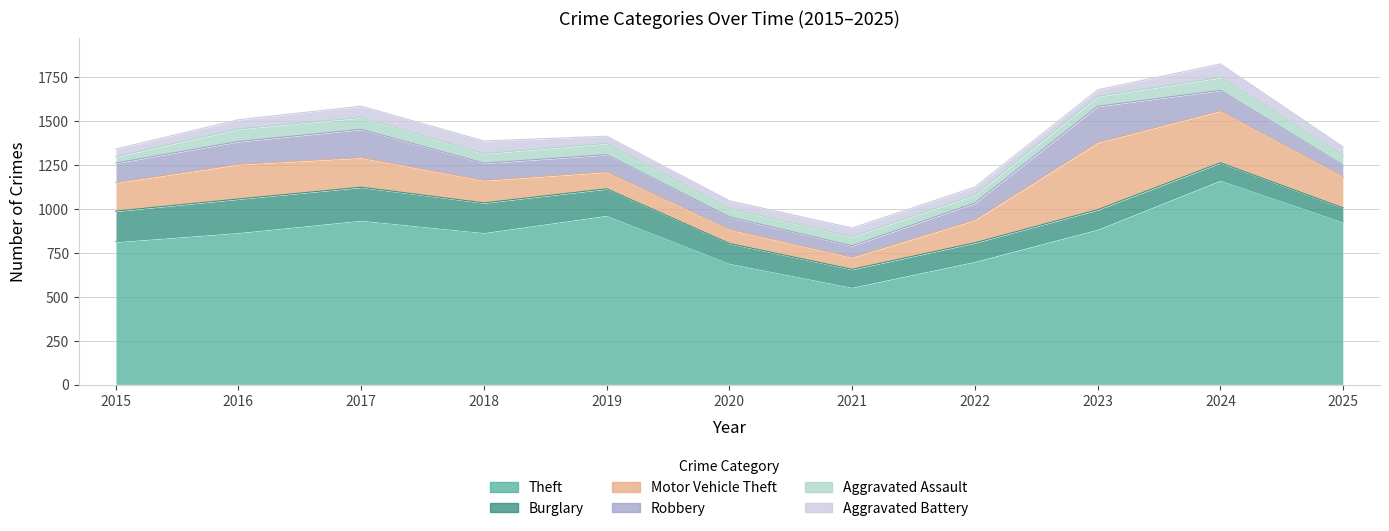

True or false: Burglary has a value of 106 at 2022.

True